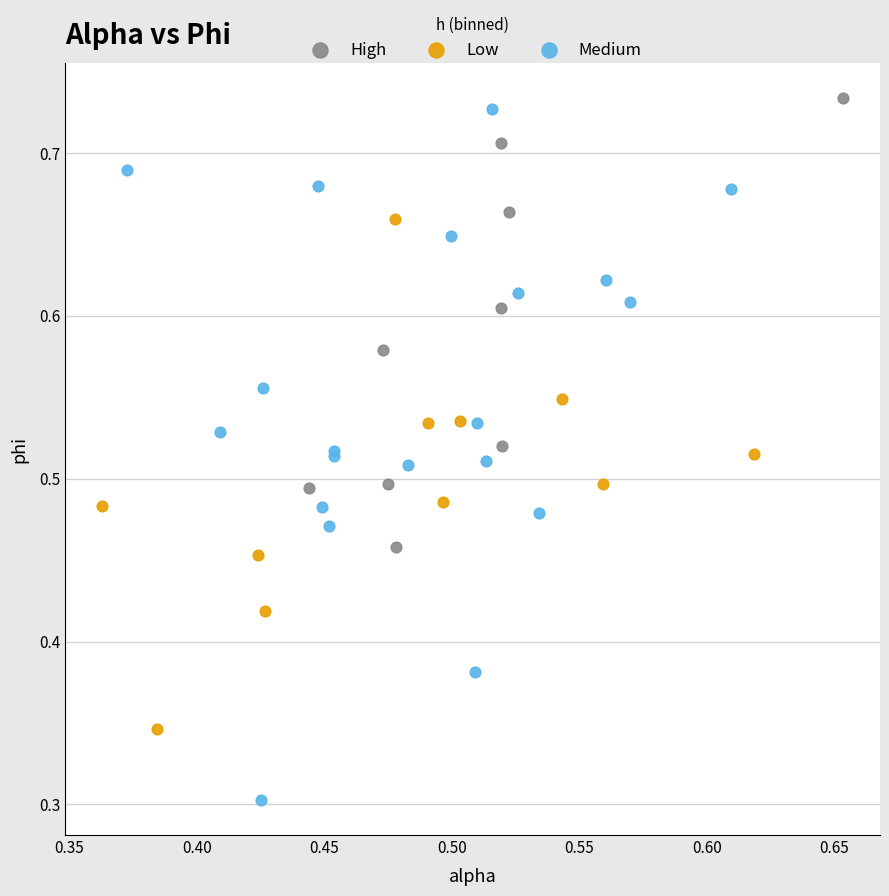

Which series reaches the minimum Y coordinate?

Medium